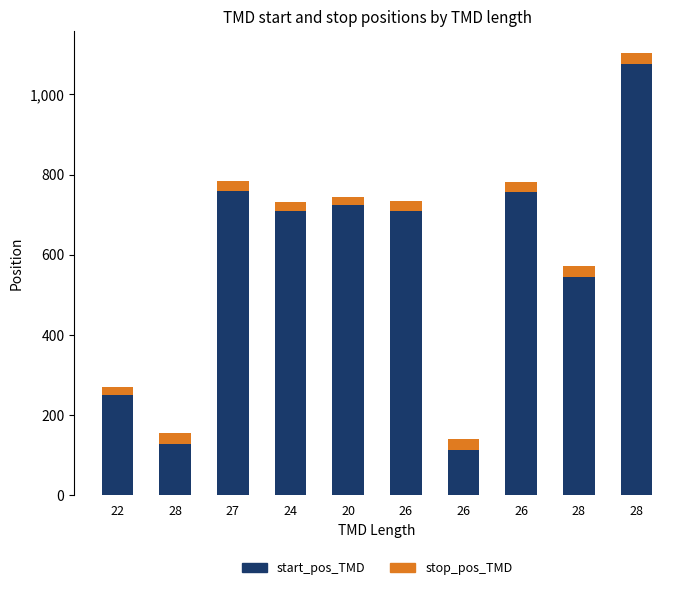

What is the label of the 3rd bar from the left?

27